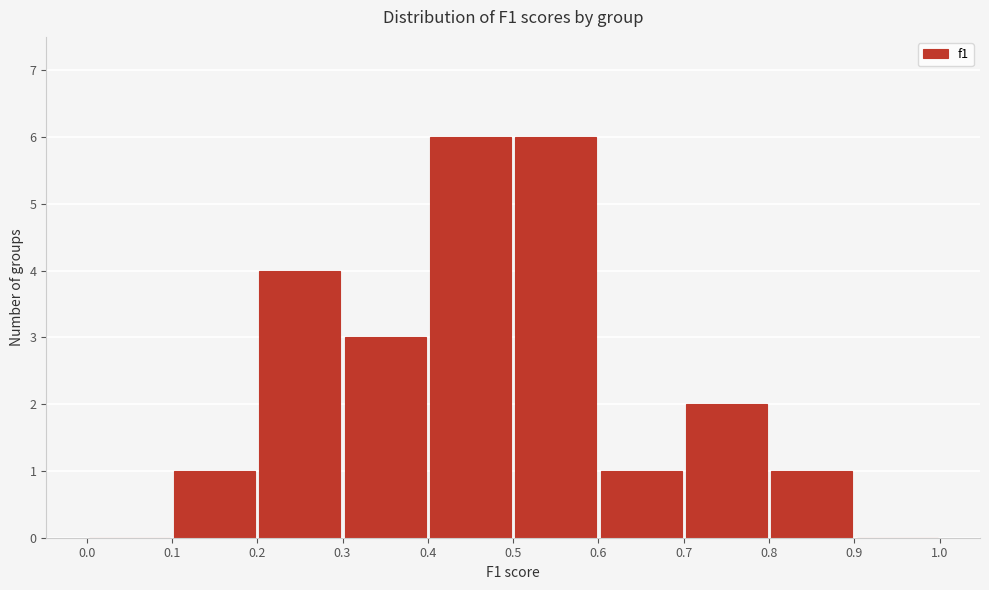

Reading left to right, transcribe this chart: for each bar, give the range it covers on the x-axis and its height. The values are not printed on the chart, so give them approximately, as read against the axis.

0.0 to 0.1: 0
0.1 to 0.2: 1
0.2 to 0.3: 4
0.3 to 0.4: 3
0.4 to 0.5: 6
0.5 to 0.6: 6
0.6 to 0.7: 1
0.7 to 0.8: 2
0.8 to 0.9: 1
0.9 to 1.0: 0